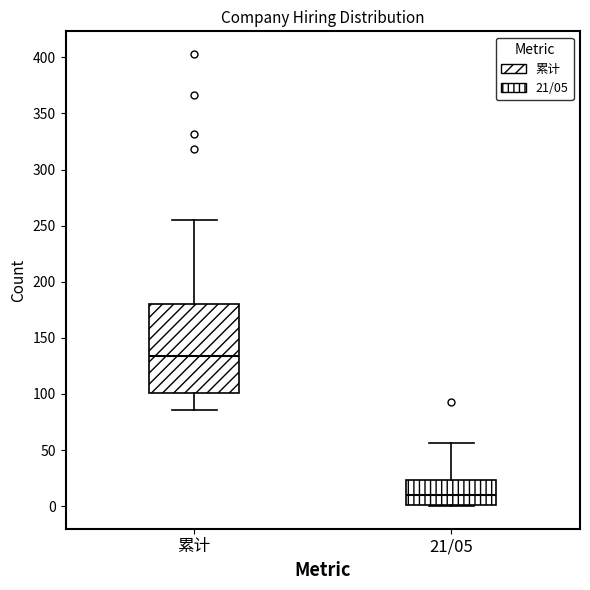

Comparing the boxes themselves (not the whiskers), which one is the tallest?

累计